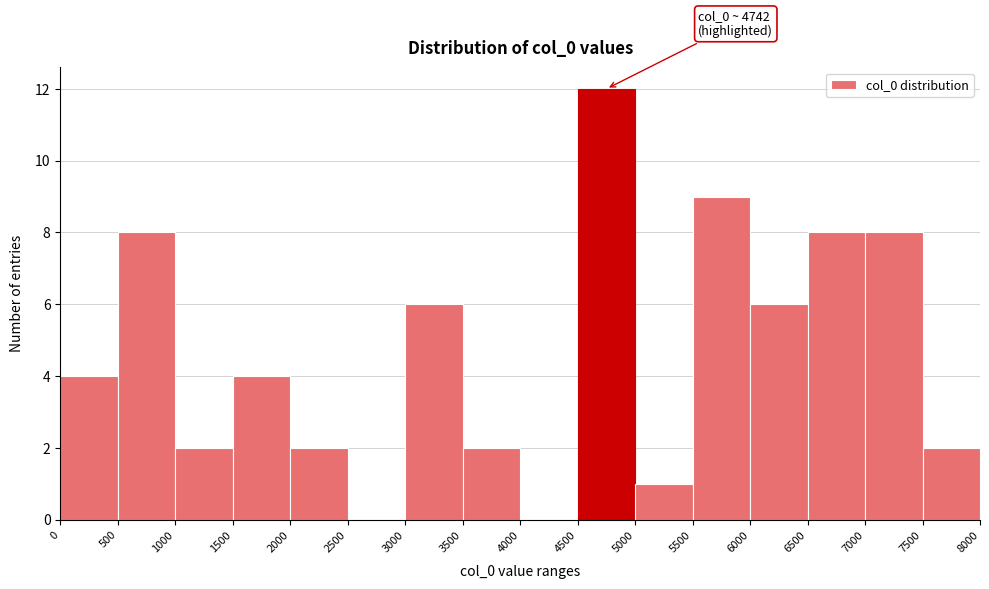

Over which range of the x-axis is the bar tallest?

4500 to 5000